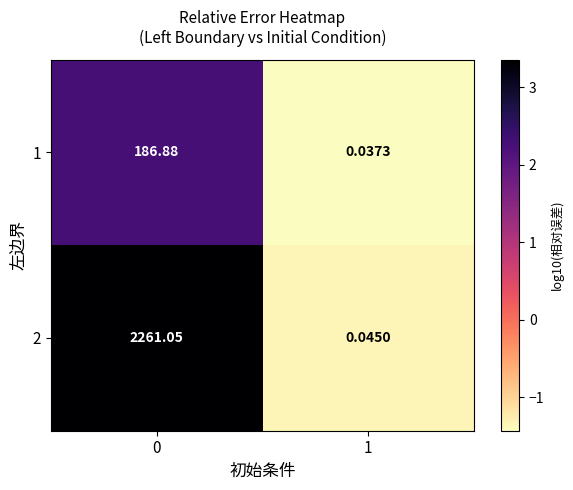

Which series has the largest total across all categories?

2